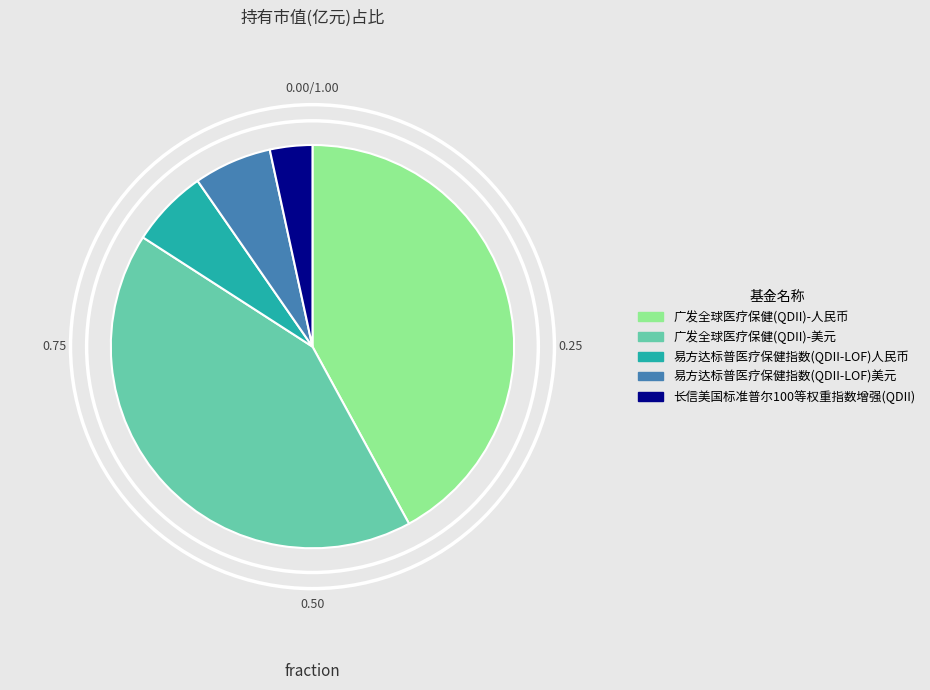

Does 广发全球医疗保健(QDII)-人民币 account for over 50% of the chart?

No